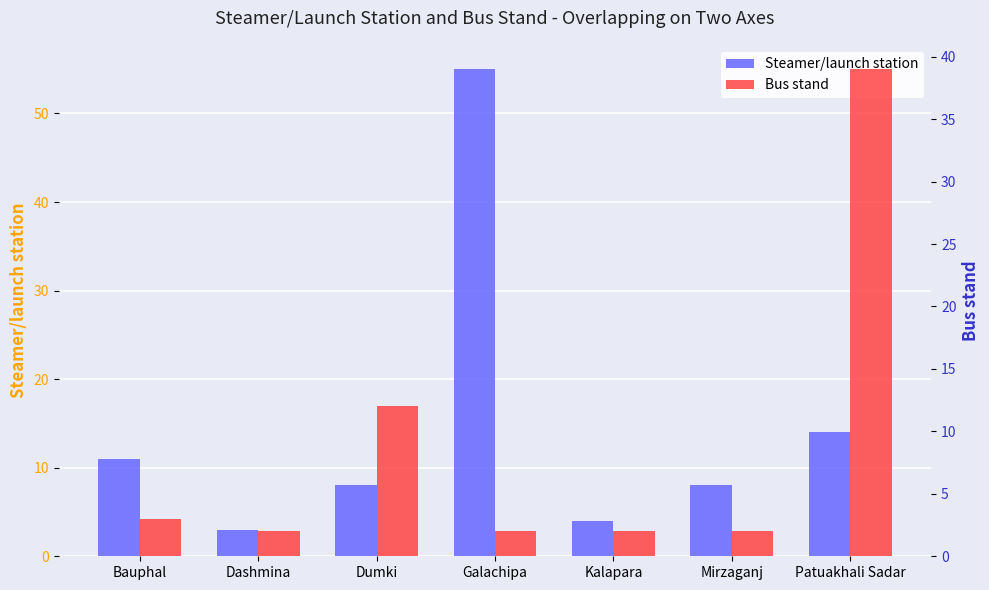

Rank the series by their maximum value, from lowest to highest.

Bus stand, Steamer/launch station